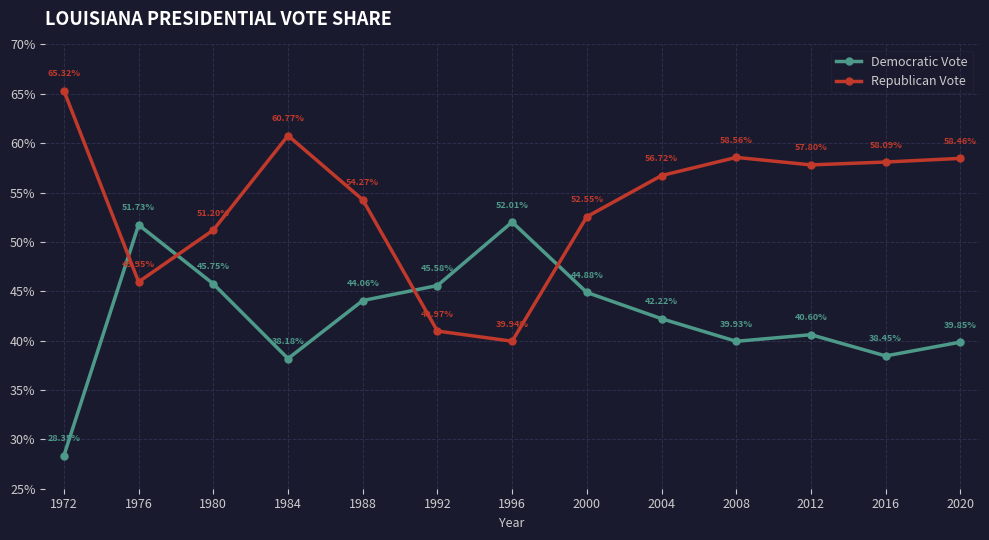

Rank the categories by Republican Vote value from highest to lowest.

1972, 1984, 2008, 2020, 2016, 2012, 2004, 1988, 2000, 1980, 1976, 1992, 1996